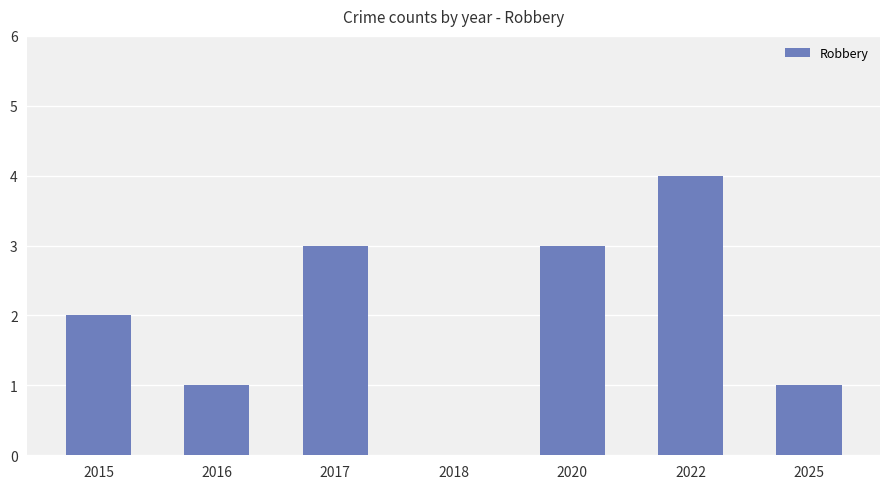

The chart shows a value of 1 at 2016. True or false?

True